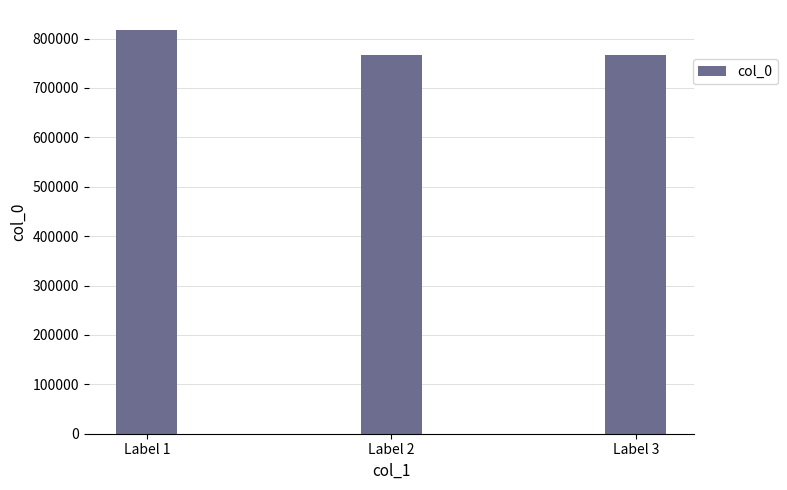

What is the ratio of the value at Label 1 to the value at Label 2?

1.1